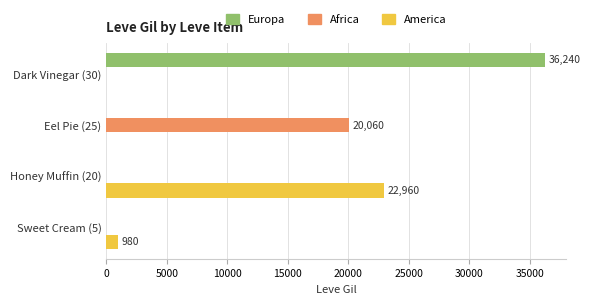

How many data points in Africa are above 0?

1